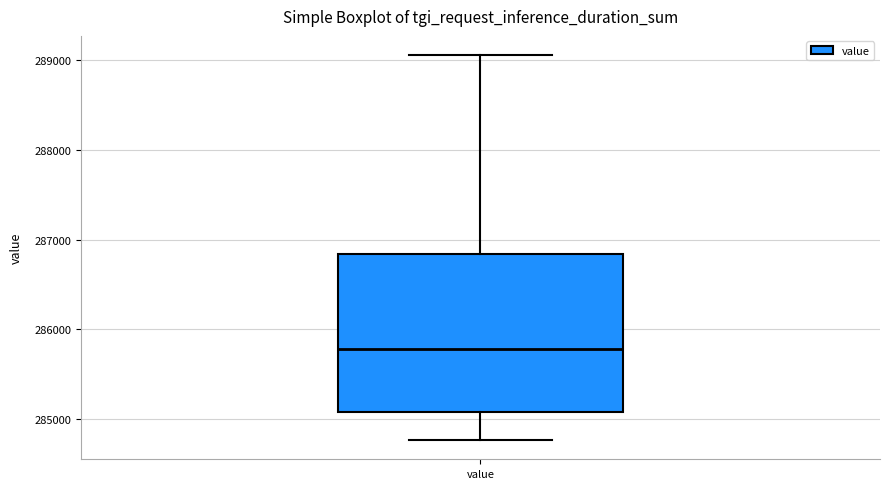

Where is the upper edge of the box for value on the y-axis? The values are not printed on the chart, so give them approximately, as read against the axis.

286800